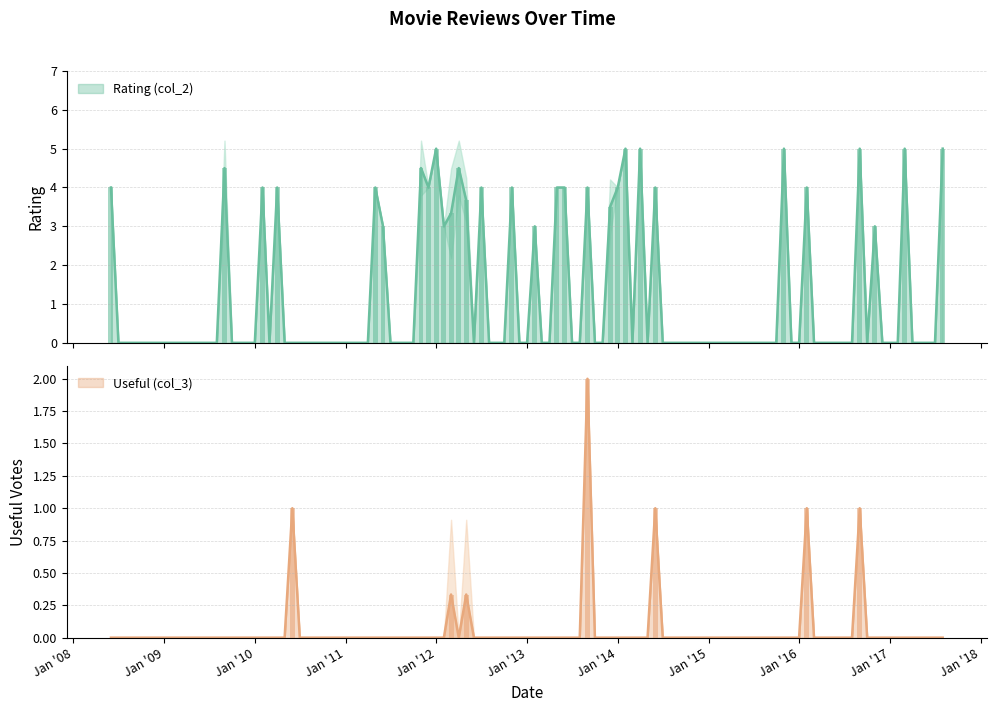

Between 37 and 25, which is larger?

37